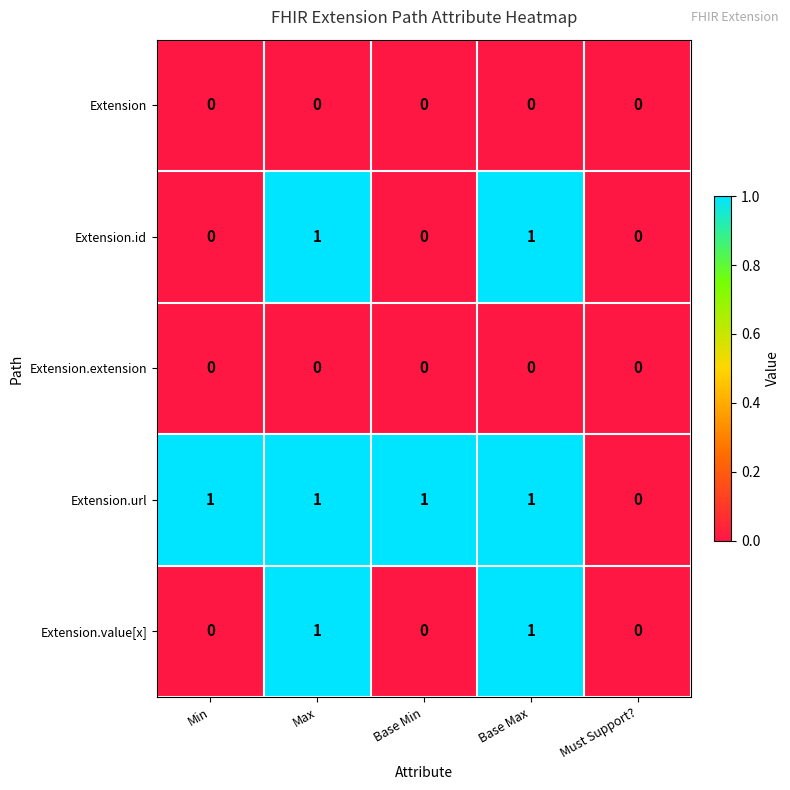

Which series has the largest total across all categories?

Extension.url